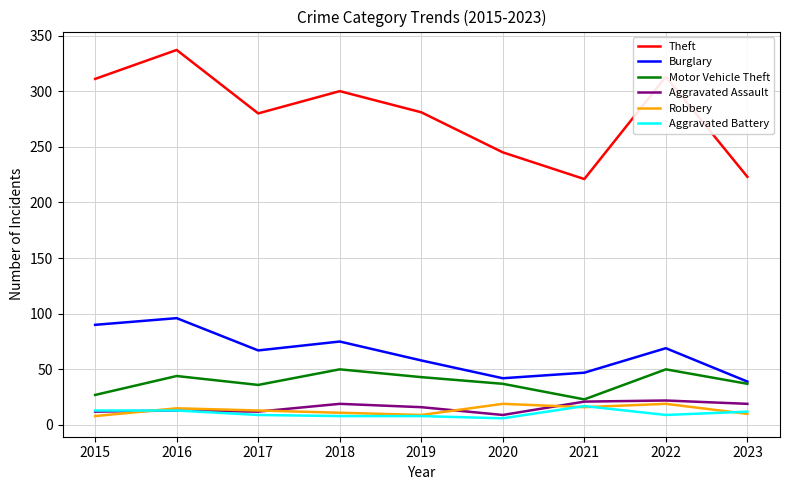

At which category does the chart reach its peak across all series?

2016